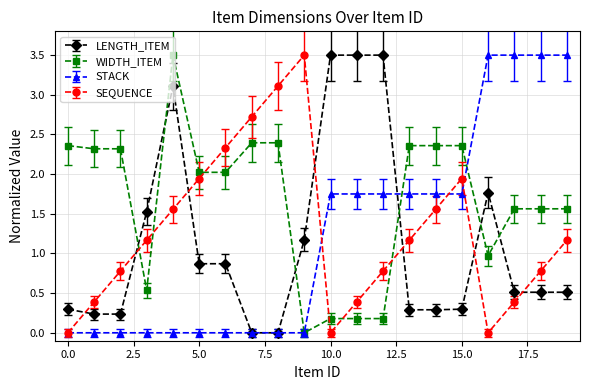

What is the maximum value shown in the chart?

3.5